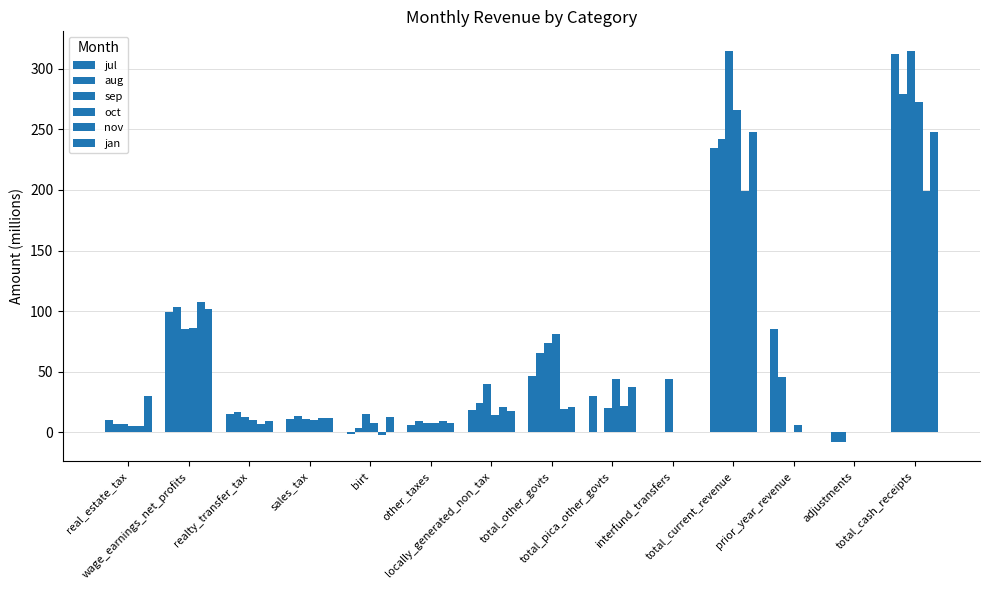

How many categories are shown in the chart?

14